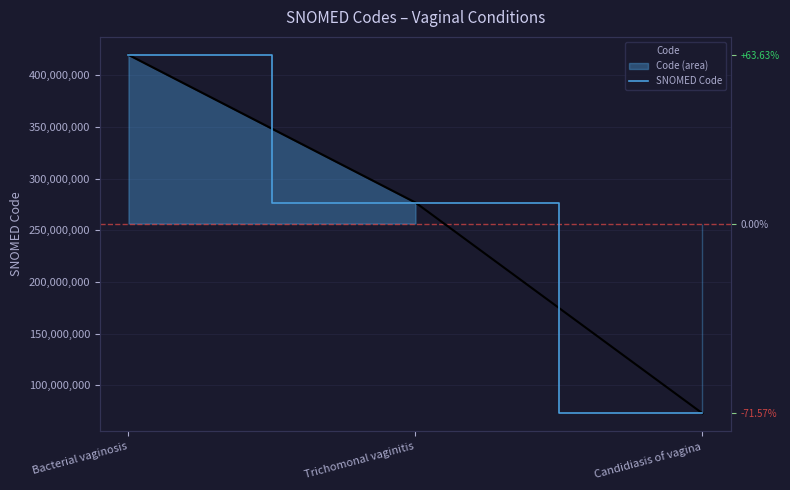

Reading left to right, list all the values displayed in this chart.

Code: Bacterial vaginosis=419760006	Trichomonal vaginitis=276877003	Candidiasis of vagina=72934000
SNOMED Code: Bacterial vaginosis=419760006	Trichomonal vaginitis=276877003	Candidiasis of vagina=72934000